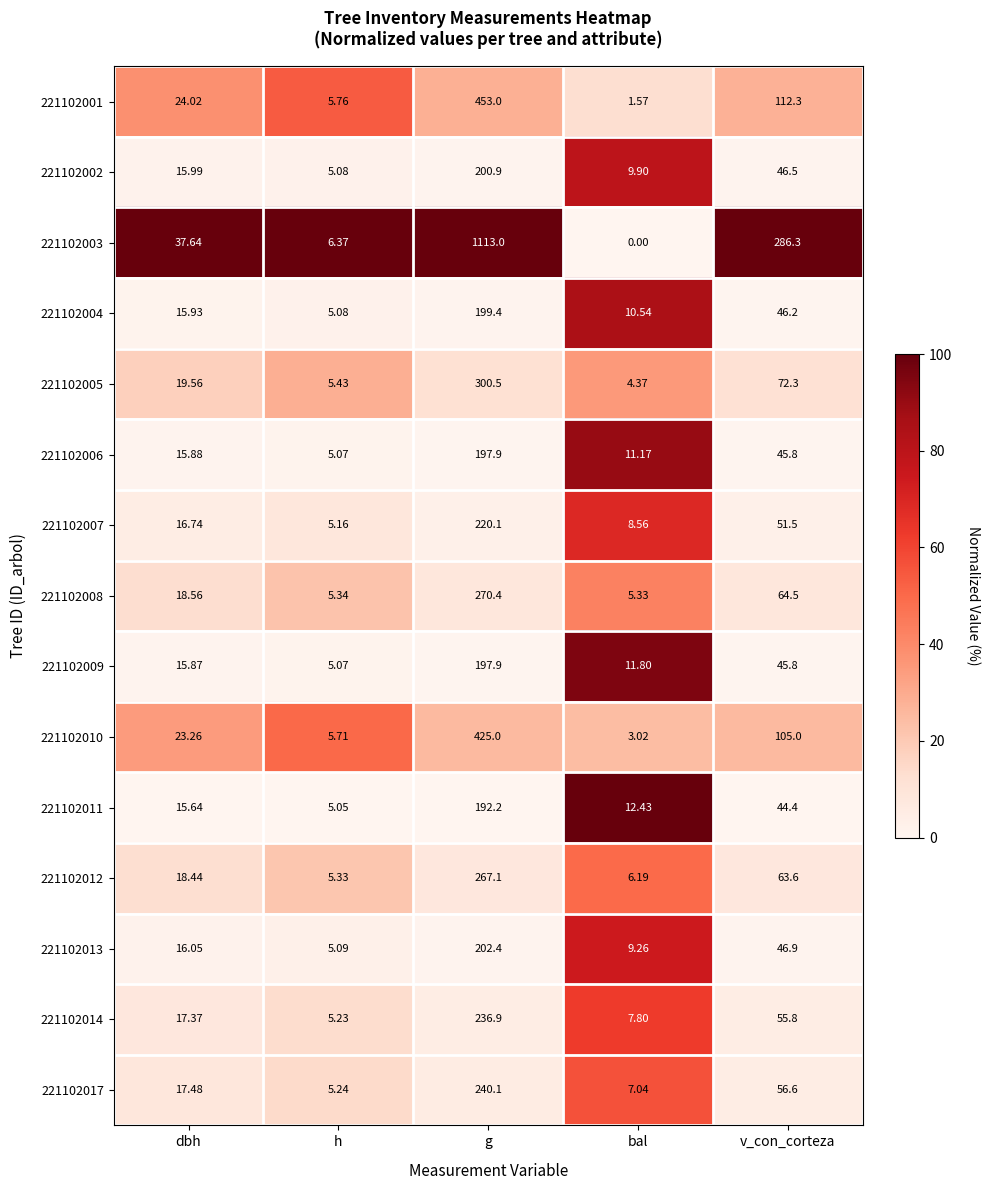

List the labels in order of 221102007 value, largest first.

g, v_con_corteza, dbh, bal, h